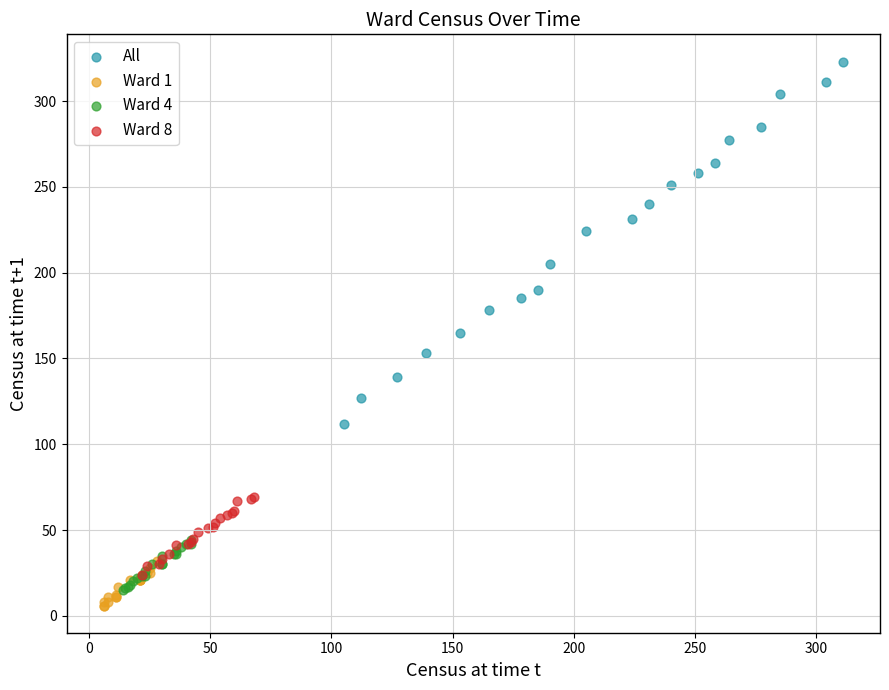

Which series has the widest spread of Y values?

All